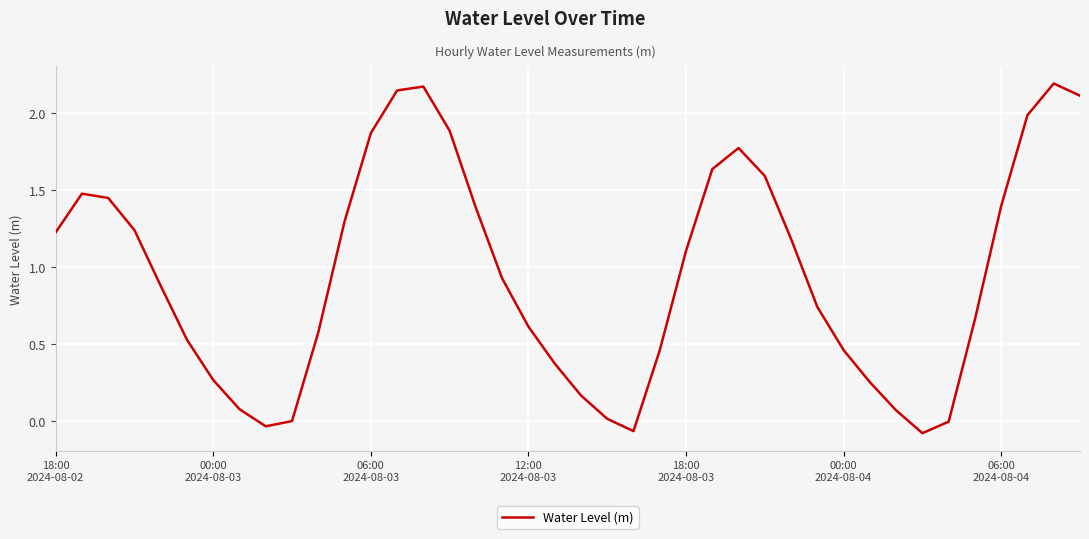

What is the difference between the maximum and minimum values?

2.3